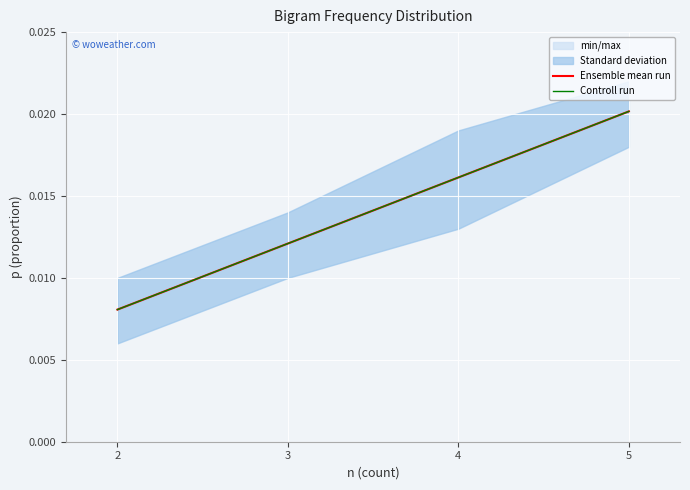

True or false: Controll run and Ensemble mean run cross at least once.

False